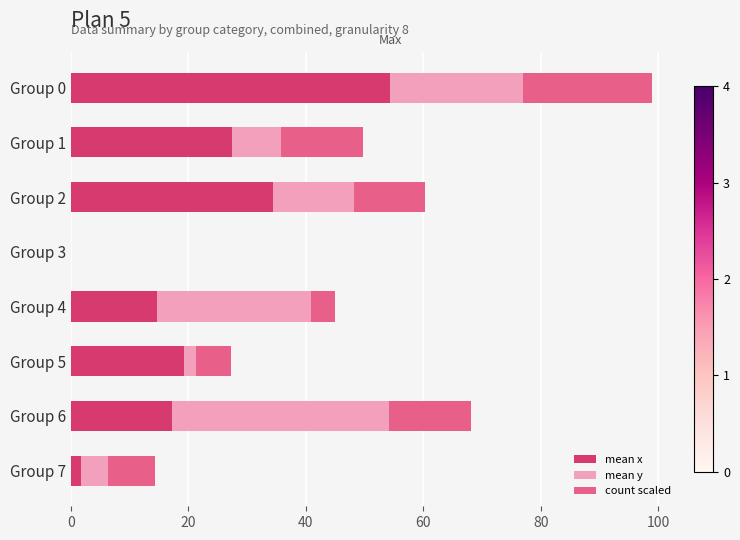

What is the value of the mean y bar at the 8th from the left?

4.7